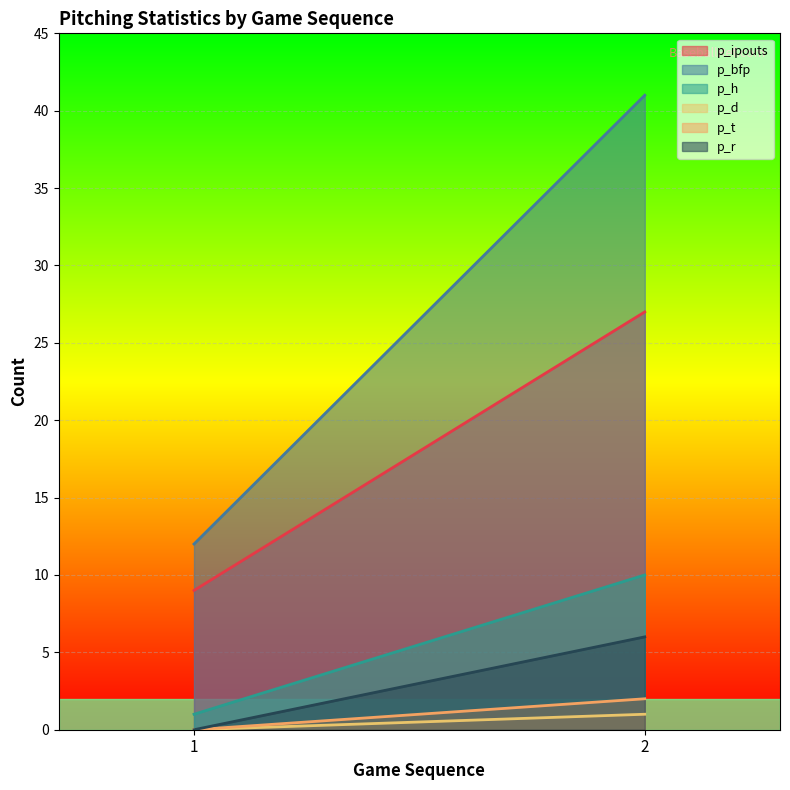

What is the difference between the maximum and minimum values in the p_t series?

2